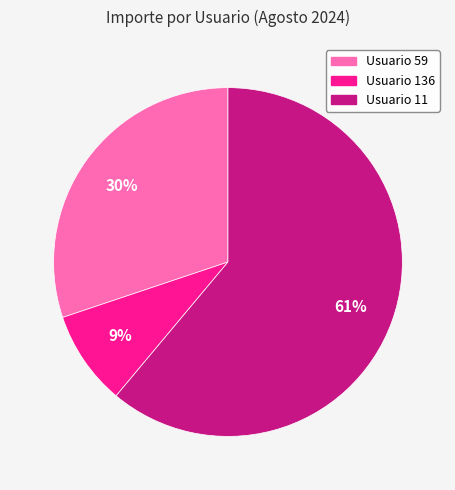

To the nearest percent, what is the average slice percentage?

33%